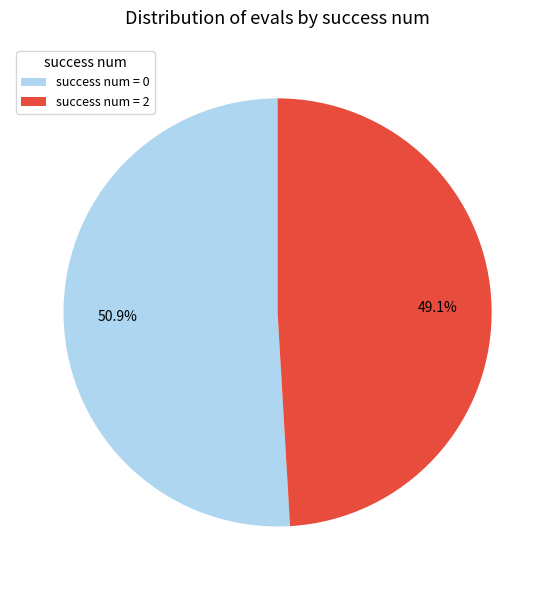

Rank the categories by value from lowest to highest.

success num = 2, success num = 0